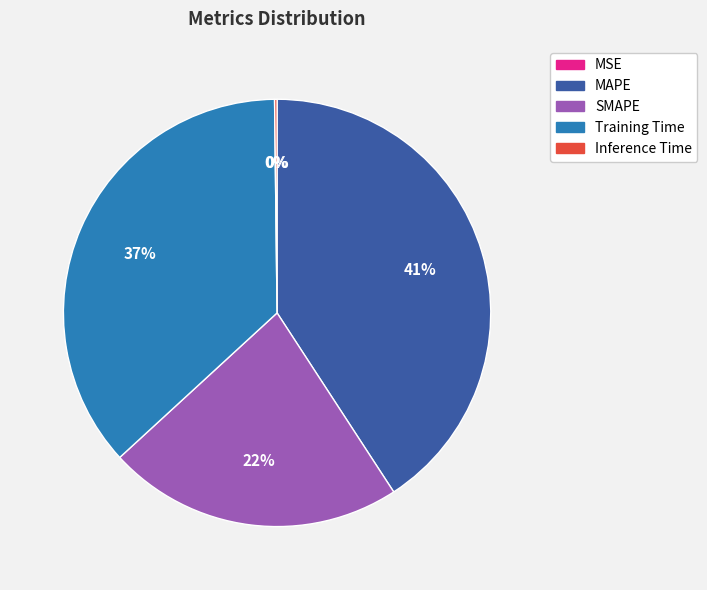

To the nearest percent, what is the difference between the Training Time and MAPE slice percentages?

4%